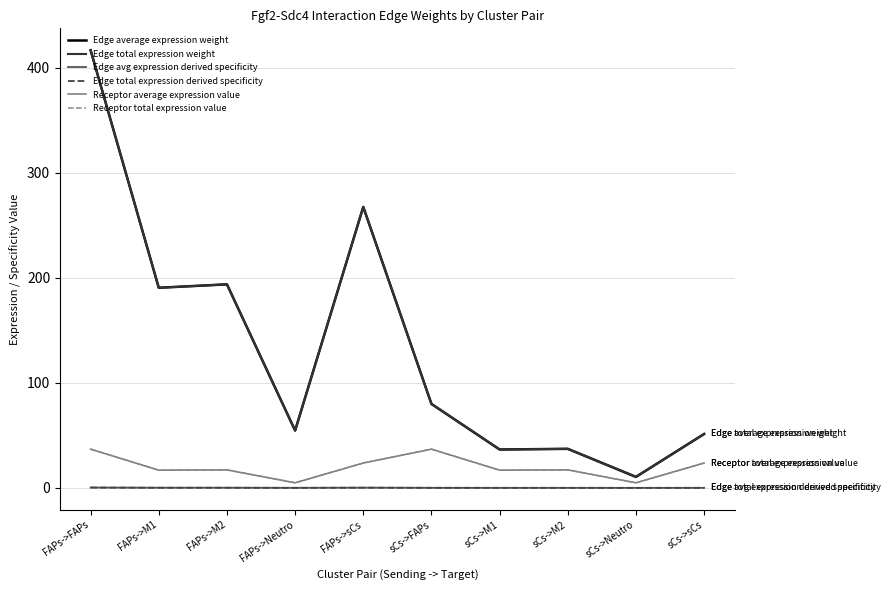

True or false: Edge total expression weight has more than 2 interior local peaks.

True